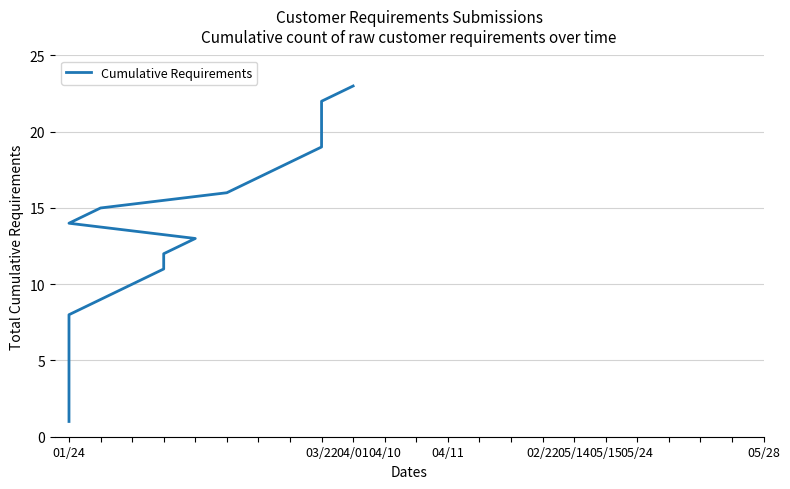

What is the value of the 3rd point from the left?

3